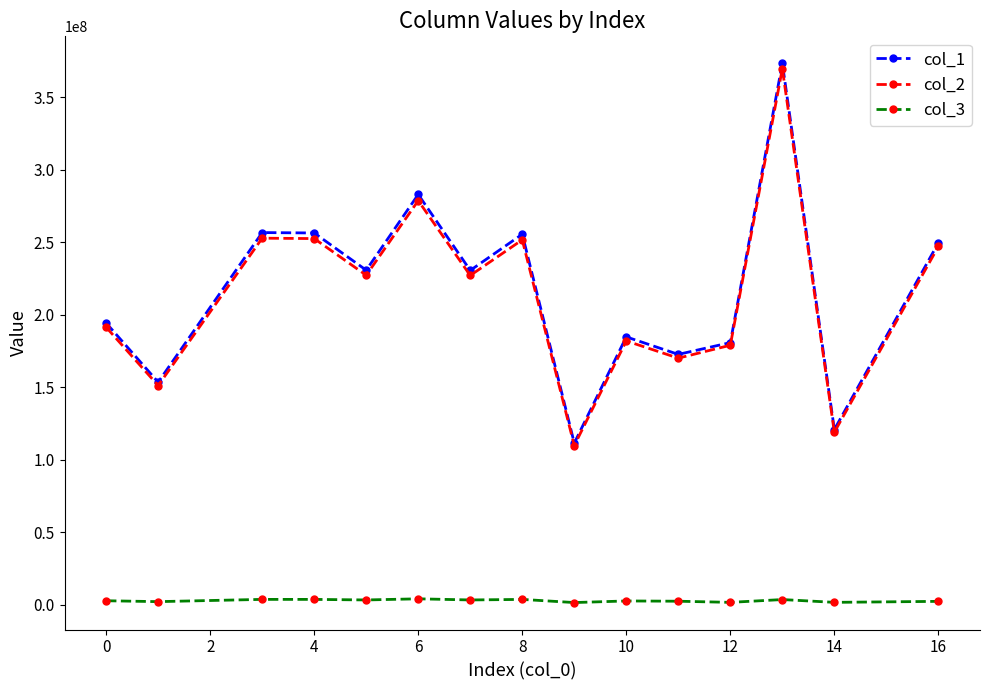

What are all the series names shown in the legend?

col_1, col_2, col_3